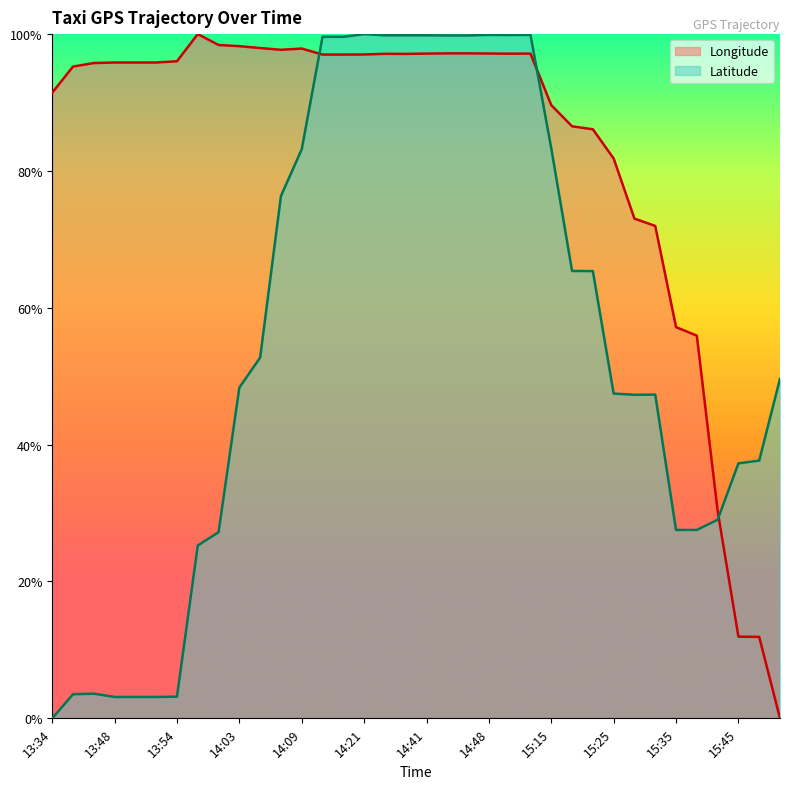

How many positive values does the lat series have?

35